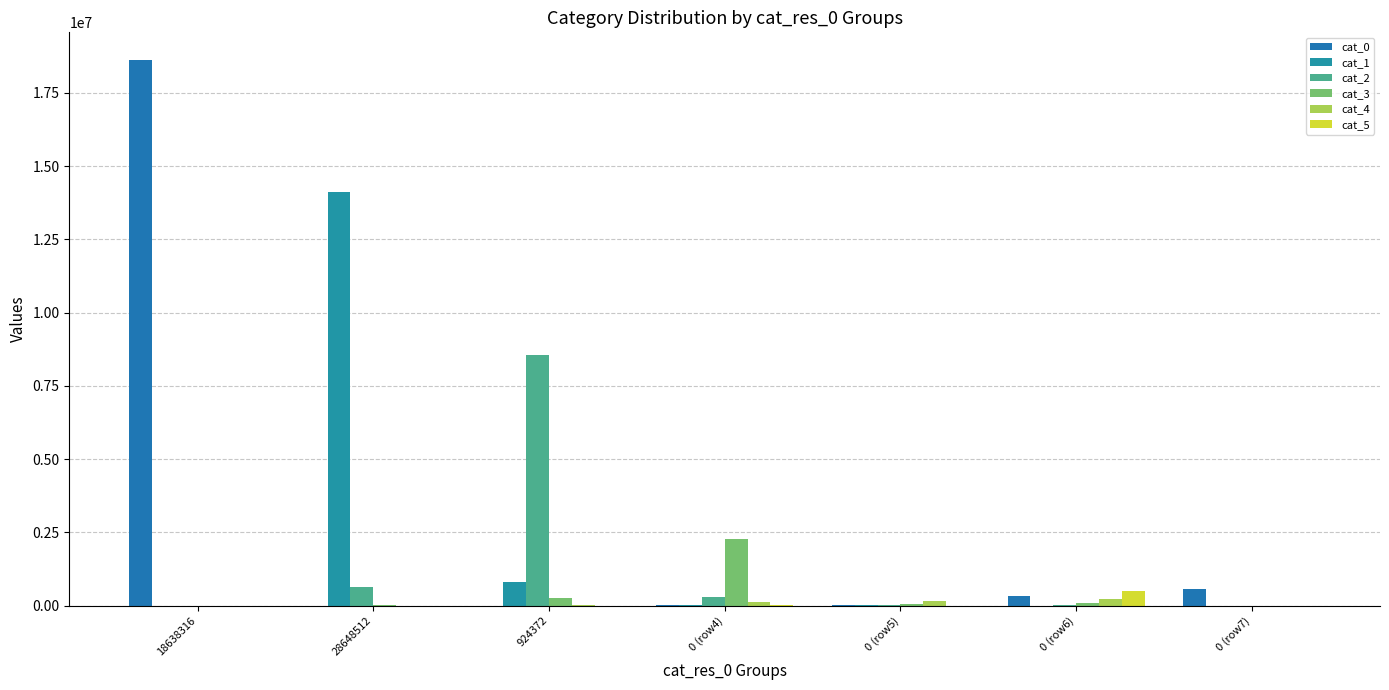

What is the approximate value of cat_1 at 0 (row5), to the nearest 50?

16000